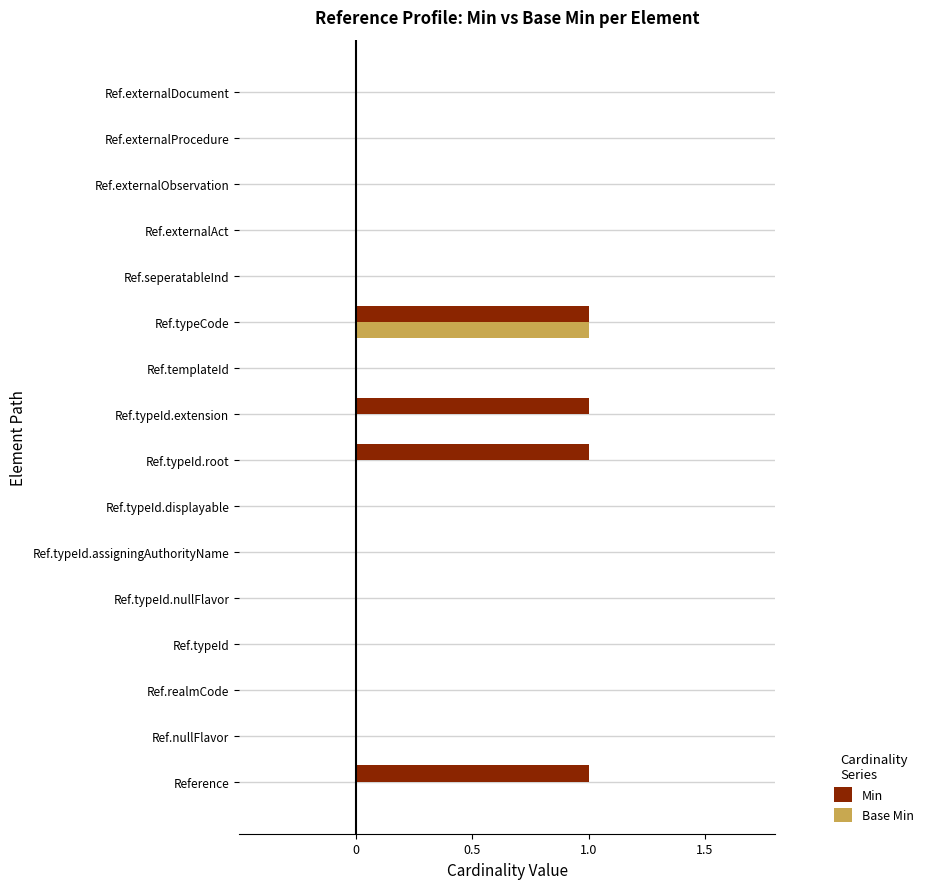

What are all the series names shown in the legend?

Min, Base Min